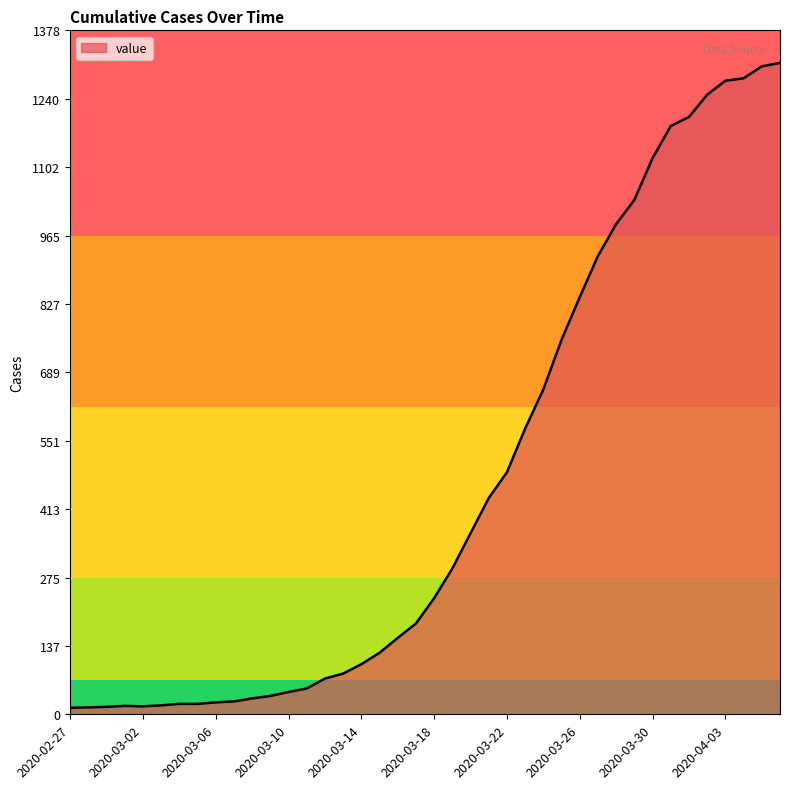

What is the greatest value displayed?

1313